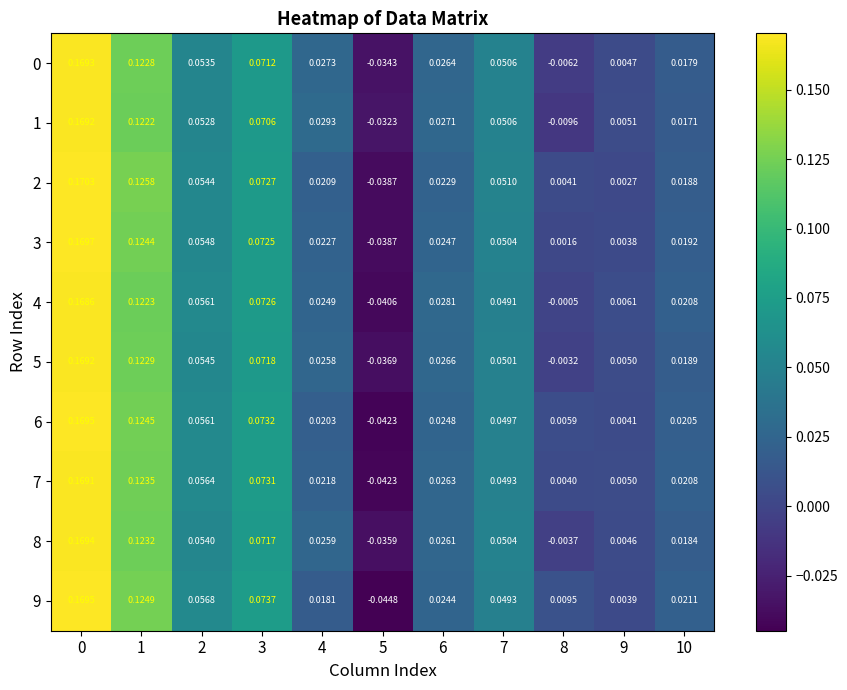

At how many categories does at least one series exceed 0?

10